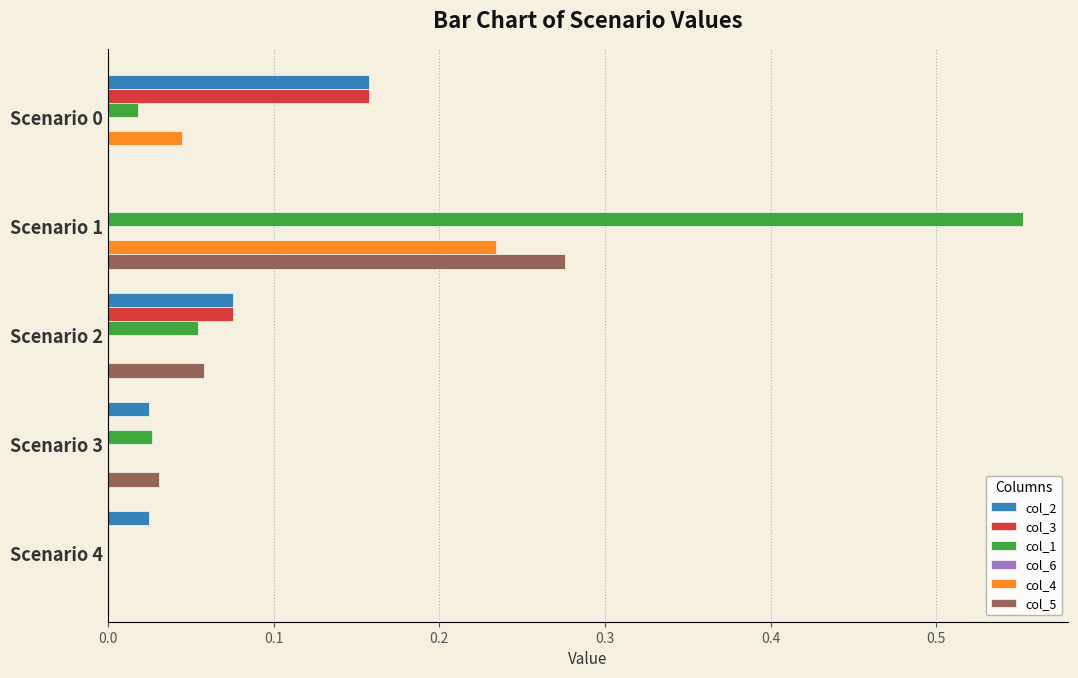

Count the col_3 values in the range 0 to 1.

5